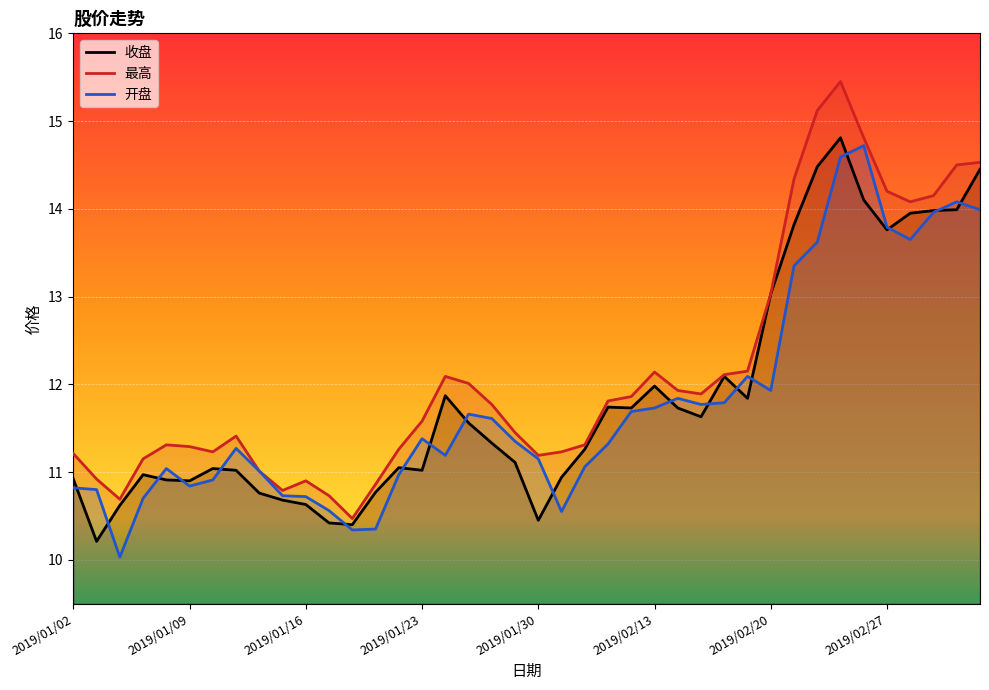

At how many categories does at least one series exceed 14?

9